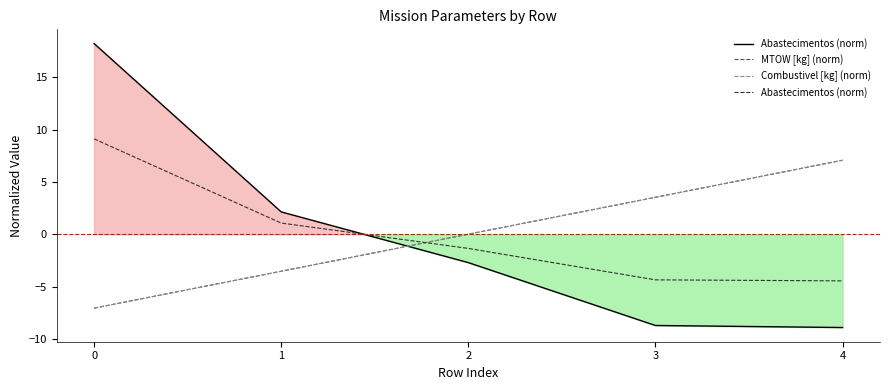

True or false: MTOW [kg] (norm) has a value of 6.3 at 3.

False